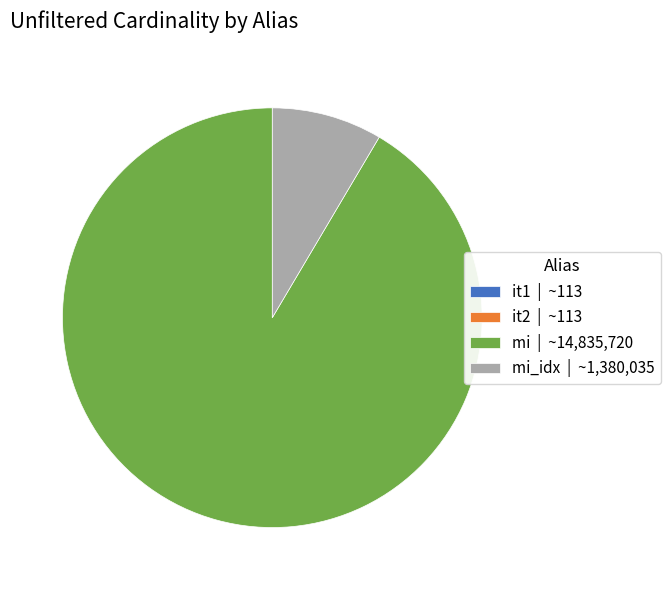

Which category has the biggest portion of the pie?

mi | ~14,835,720